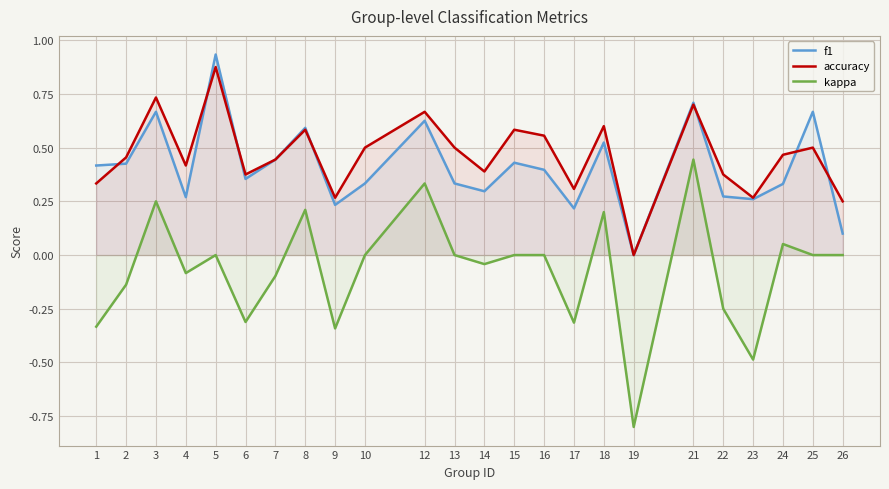

What is the value of the accuracy point at the 14th from the left?

0.6